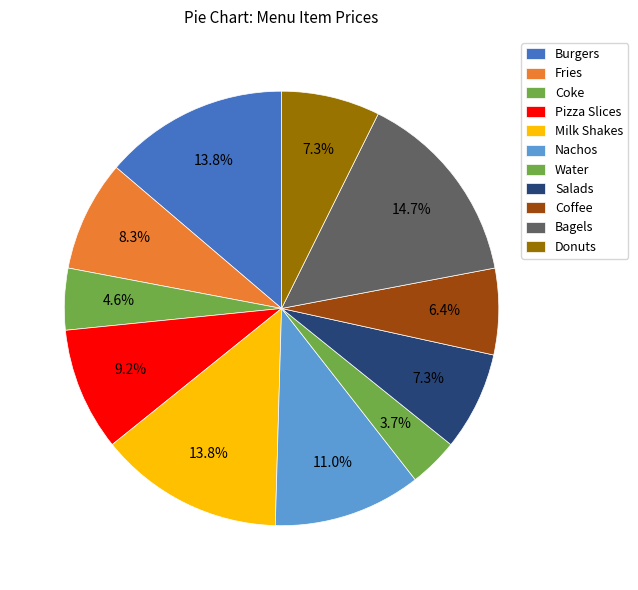

What percentage is NOT represented by Donuts?

92.7%